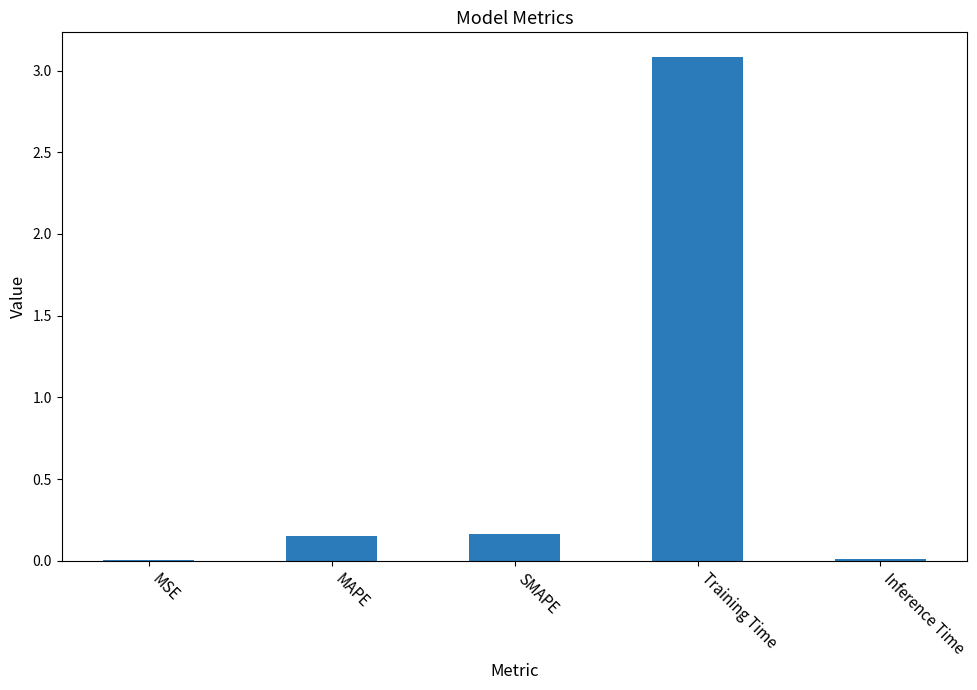

Count the number of categories in the chart.

5